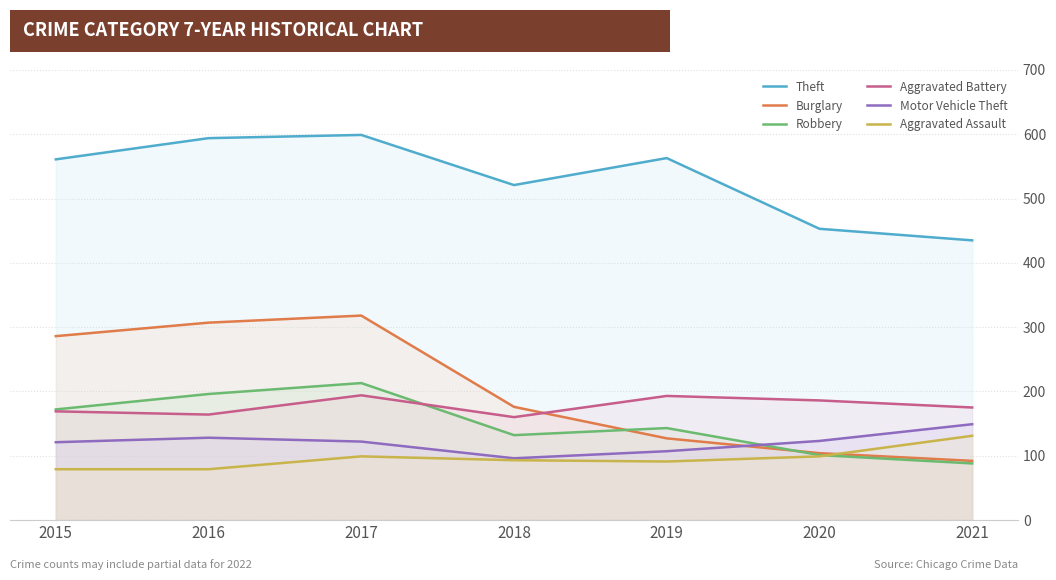

Which category has the lowest value across all series?

2015